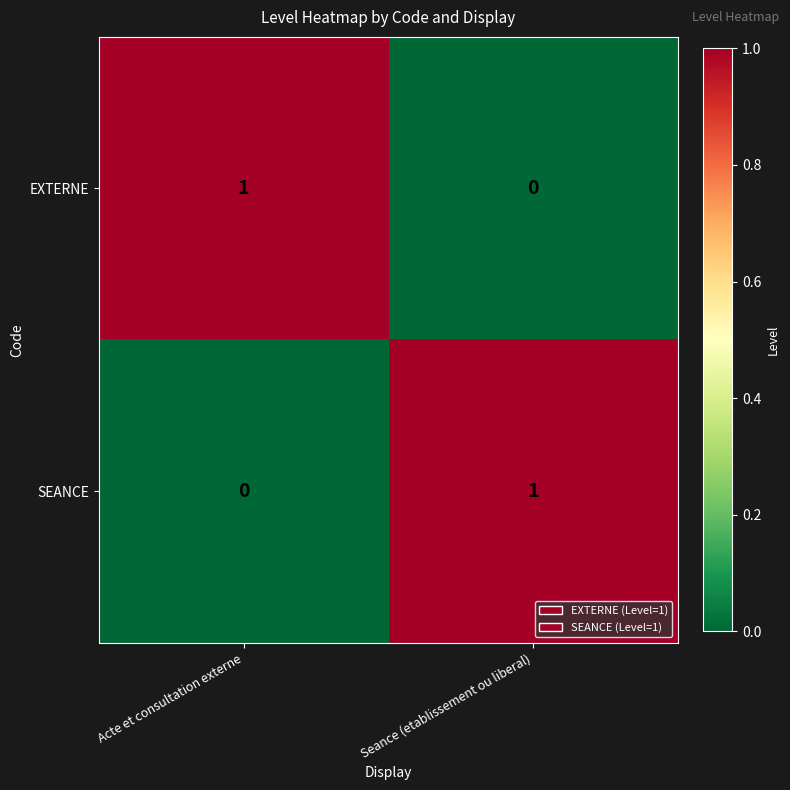

The EXTERNE series shows 0 at Seance (etablissement ou liberal). True or false?

True